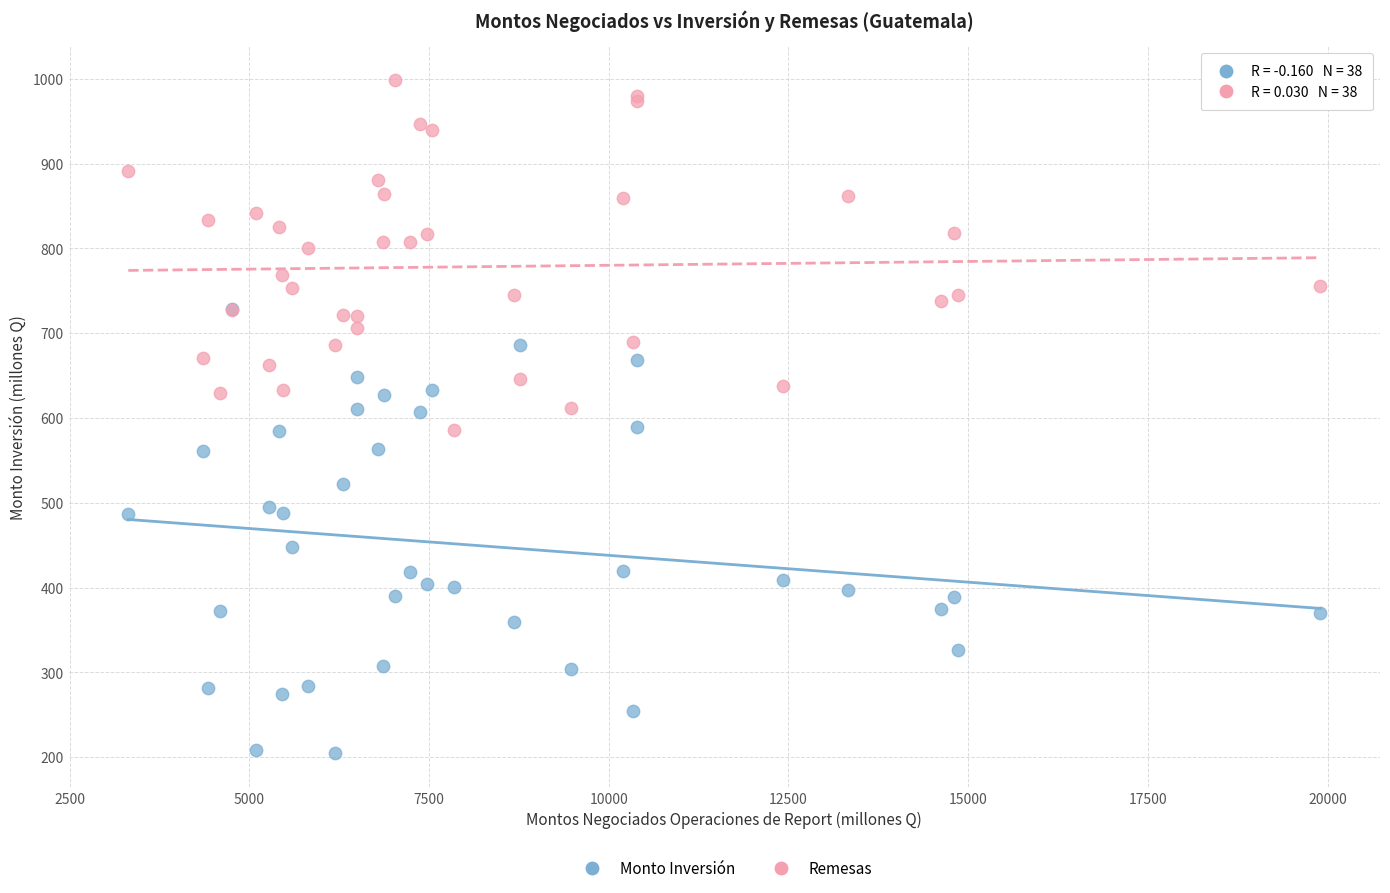

Which series has the widest spread of Y values?

Monto Inversión